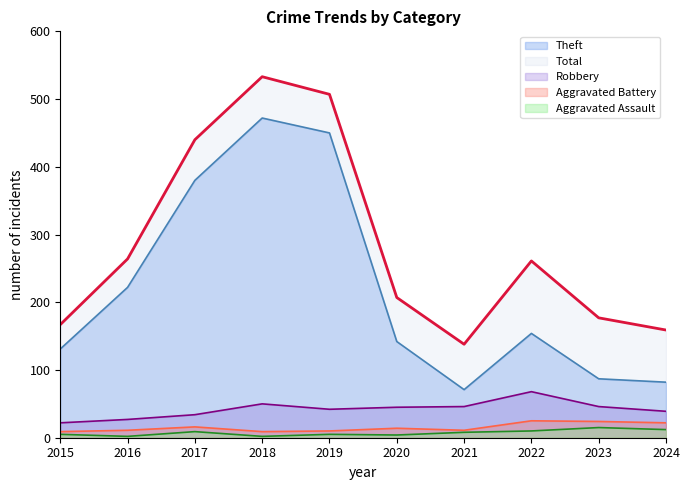

True or false: Robbery and Total cross at least once.

False